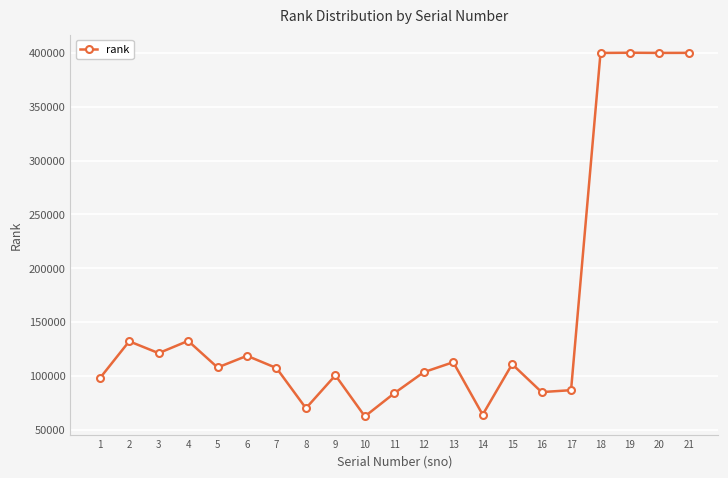

The value at 1 is 97793. True or false?

True